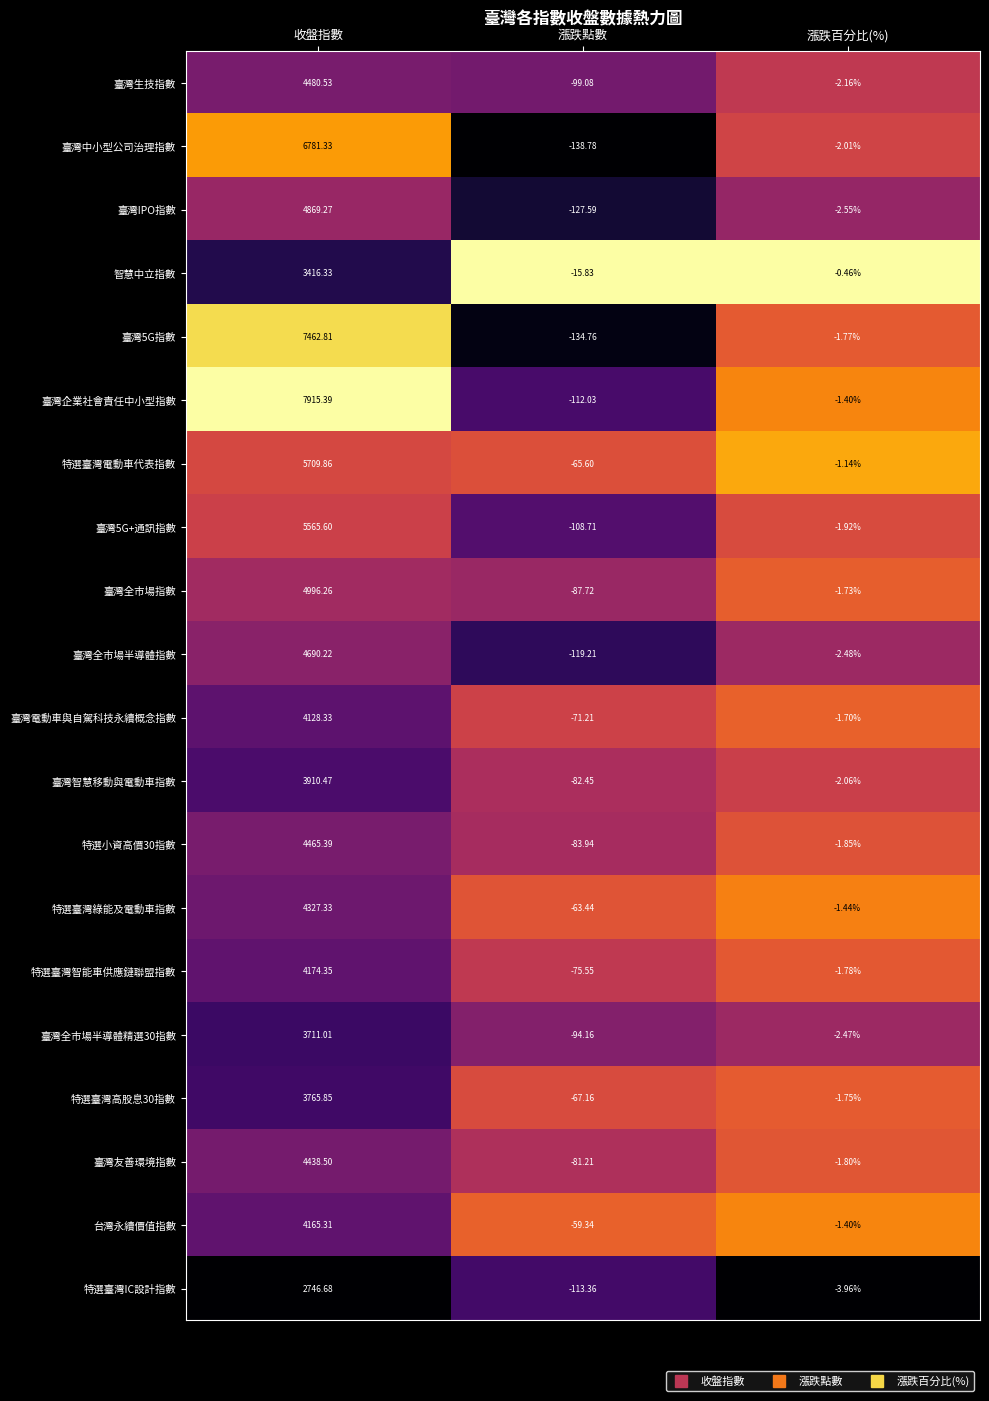

At which label does 臺灣5G指數 reach its peak?

收盤指數